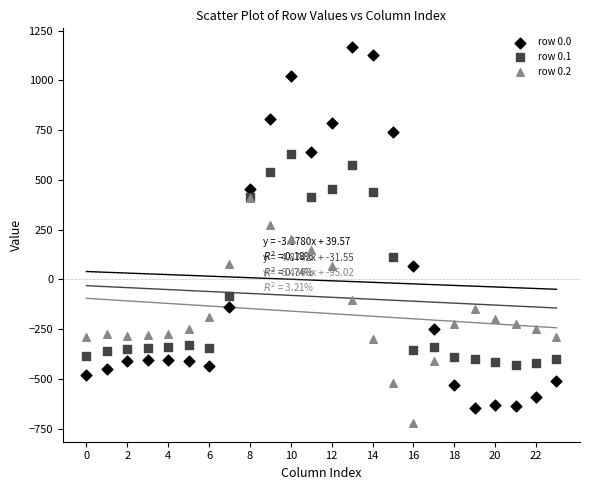

What are all the series names shown in the legend?

row 0.0, row 0.1, row 0.2